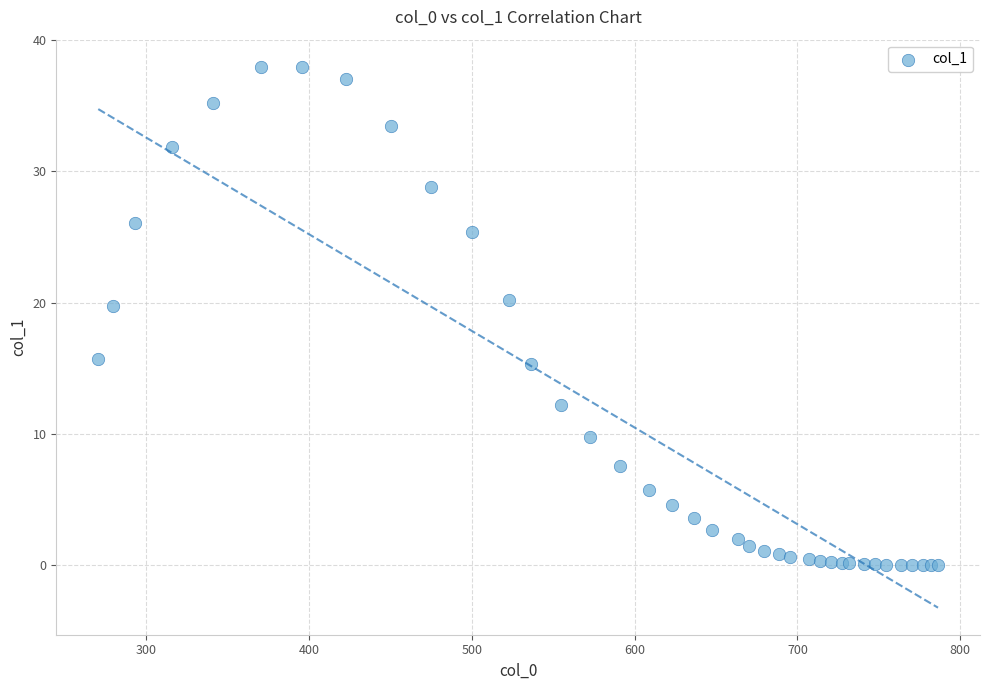

What Y value in the scatter plot is closest to 18?

19.7